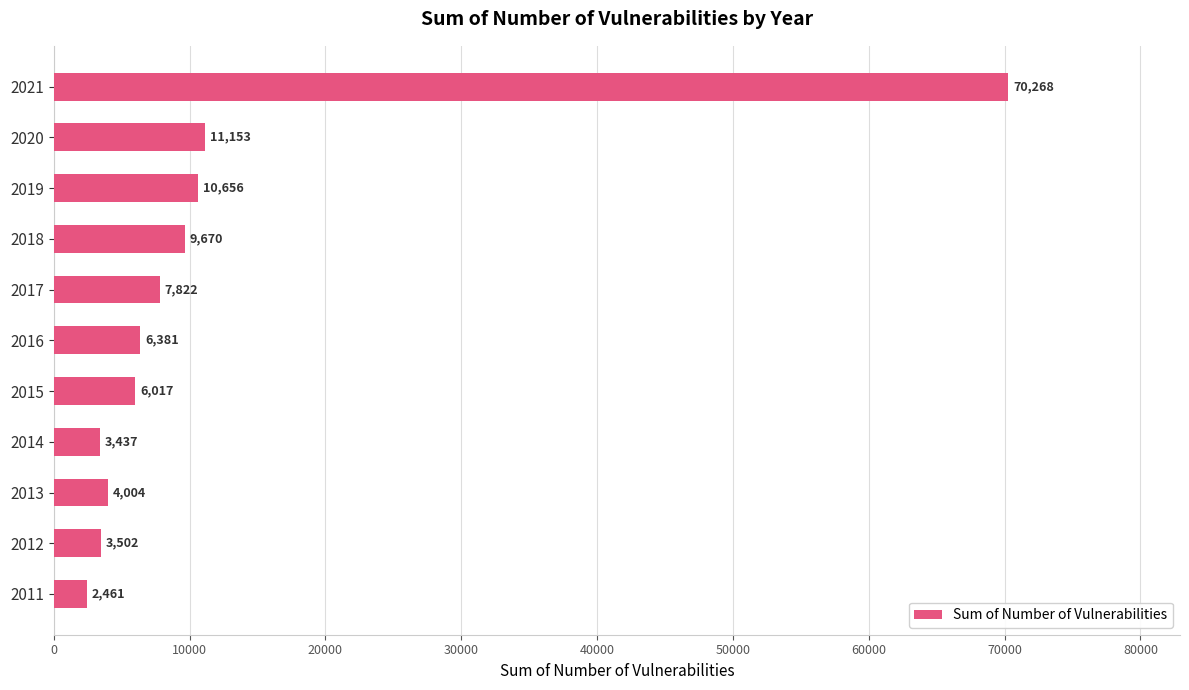

Reading top to bottom, transcribe all the data shown in this chart.

70268	11153	10656	9670	7822	6381	6017	3437	4004	3502	2461